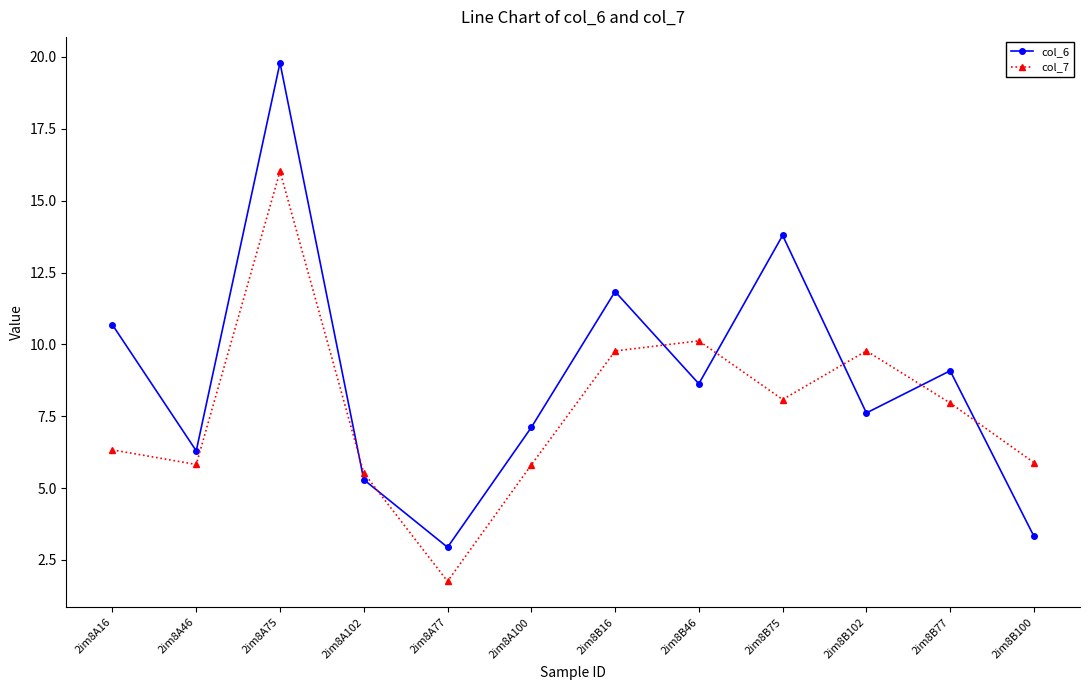

What are all the series names shown in the legend?

col_6, col_7